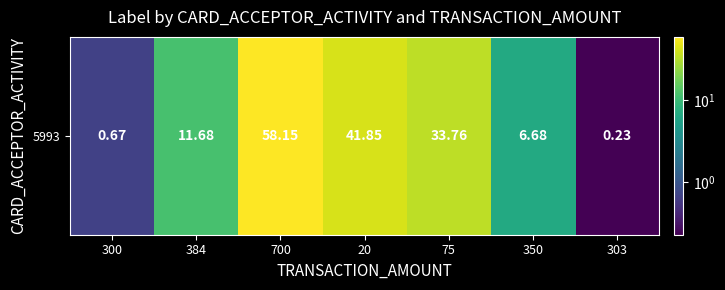

Reading right to left, transcribe all the data shown in this chart.

303=0.2	350=6.7	75=33.8	20=41.9	700=58.1	384=11.7	300=0.7